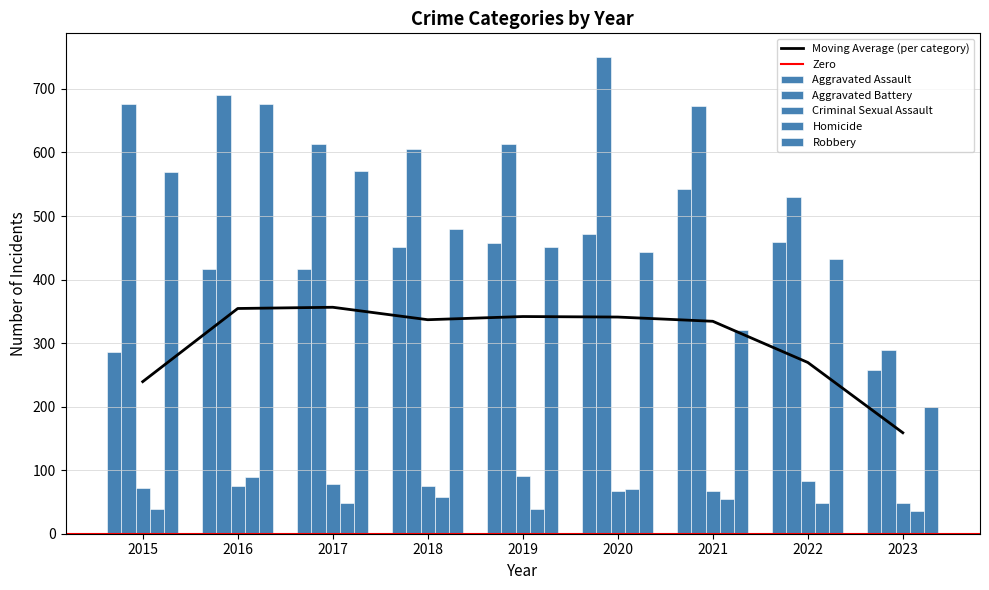

The Robbery series shows 676 at 2016. True or false?

True